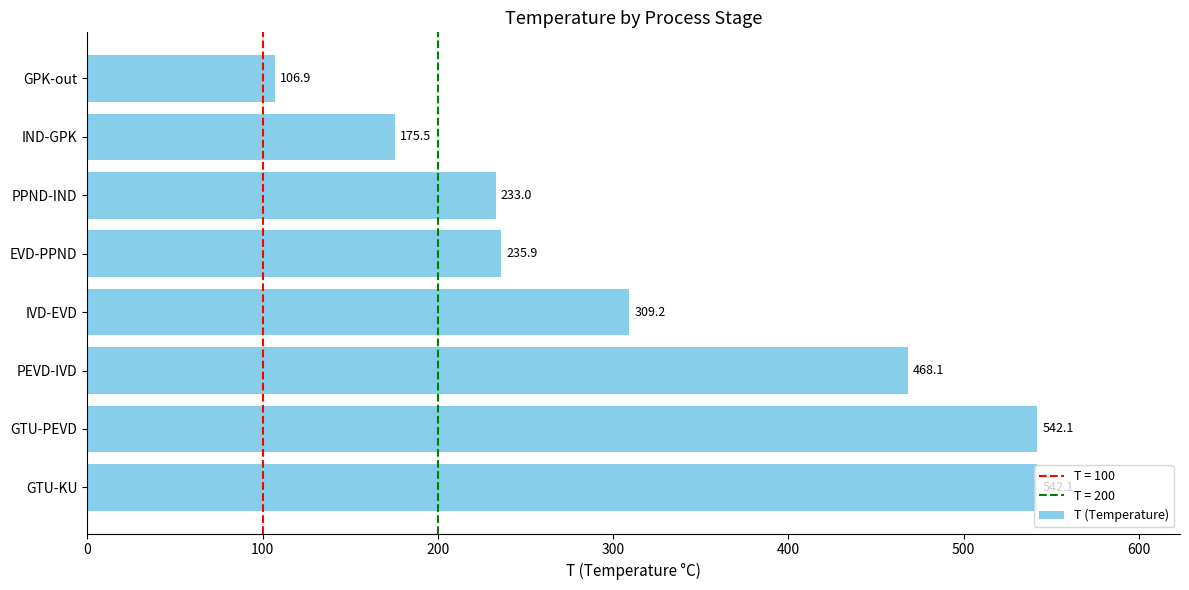

Where is the data nearest to the value 324?

IVD-EVD